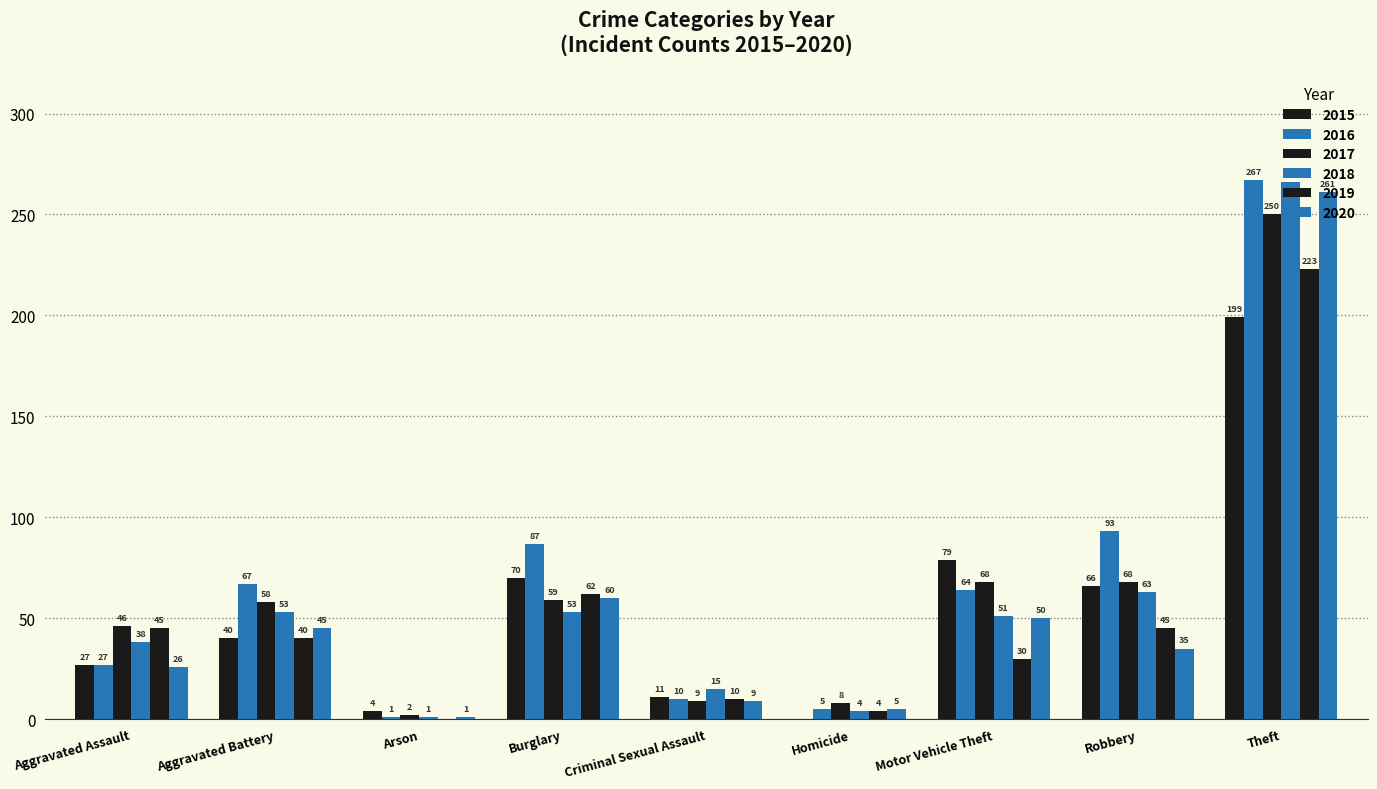

The 2020 series shows 1 at Arson. True or false?

True